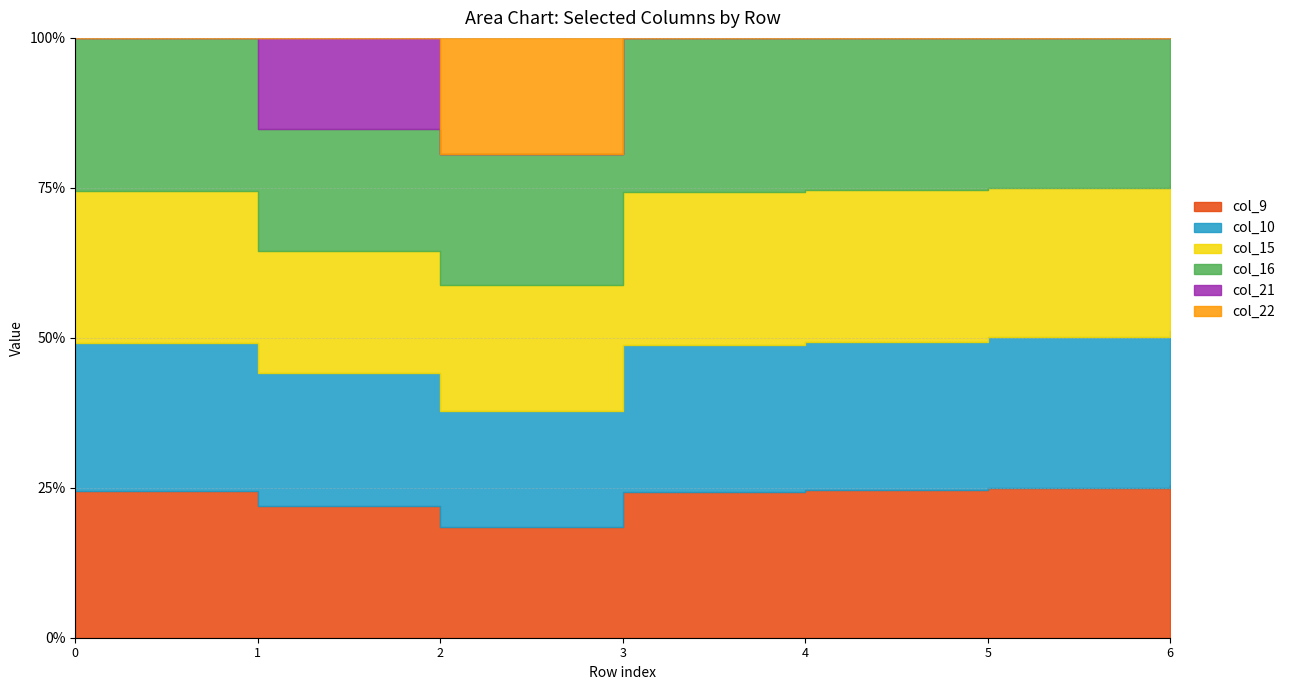

After their last crossing, which series has the higher values: col_10 or col_16?

col_10